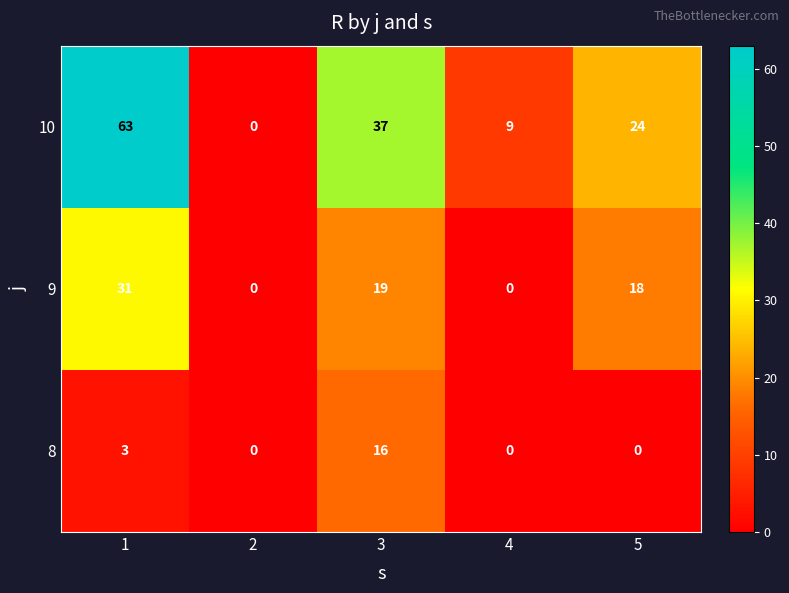

Reading left to right, list all the values displayed in this chart.

10: 1=63	2=0	3=37	4=9	5=24
9: 1=31	2=0	3=19	4=0	5=18
8: 1=3	2=0	3=16	4=0	5=0